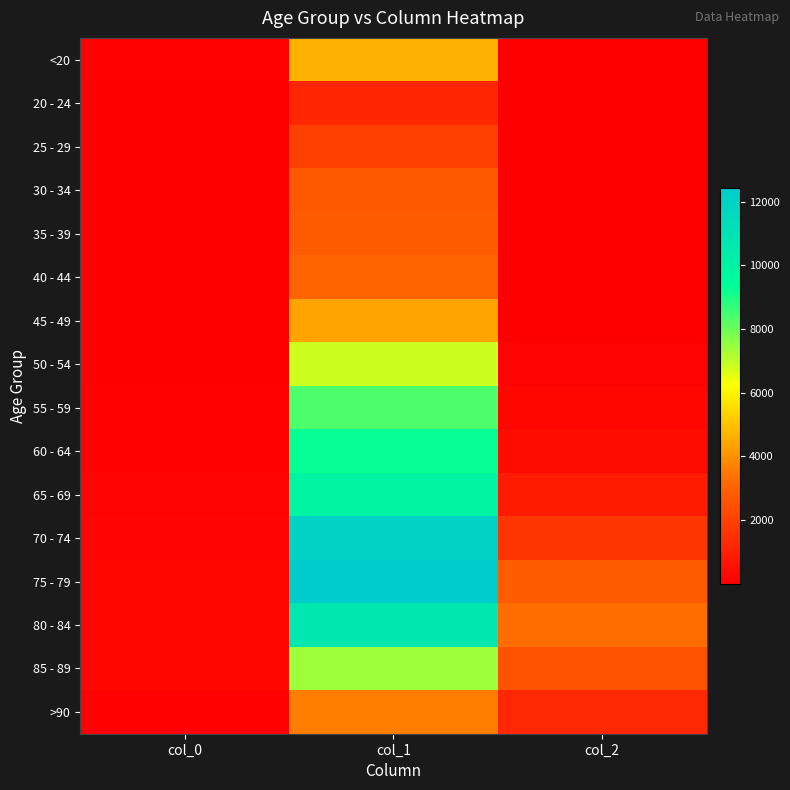

Reading right to left, transcribe all the data shown in this chart.

<20: col_2=18	col_1=4641	col_0=77
20 - 24: col_2=4	col_1=1191	col_0=5
25 - 29: col_2=3	col_1=2038	col_0=14
30 - 34: col_2=17	col_1=2765	col_0=27
35 - 39: col_2=18	col_1=2814	col_0=17
40 - 44: col_2=24	col_1=3078	col_0=20
45 - 49: col_2=47	col_1=4396	col_0=23
50 - 54: col_2=126	col_1=6803	col_0=39
55 - 59: col_2=227	col_1=8400	col_0=59
60 - 64: col_2=426	col_1=9236	col_0=84
65 - 69: col_2=850	col_1=9883	col_0=137
70 - 74: col_2=1690	col_1=12018	col_0=153
75 - 79: col_2=2848	col_1=12434	col_0=220
80 - 84: col_2=3273	col_1=10764	col_0=209
85 - 89: col_2=2548	col_1=7417	col_0=206
>90: col_2=1224	col_1=3604	col_0=93